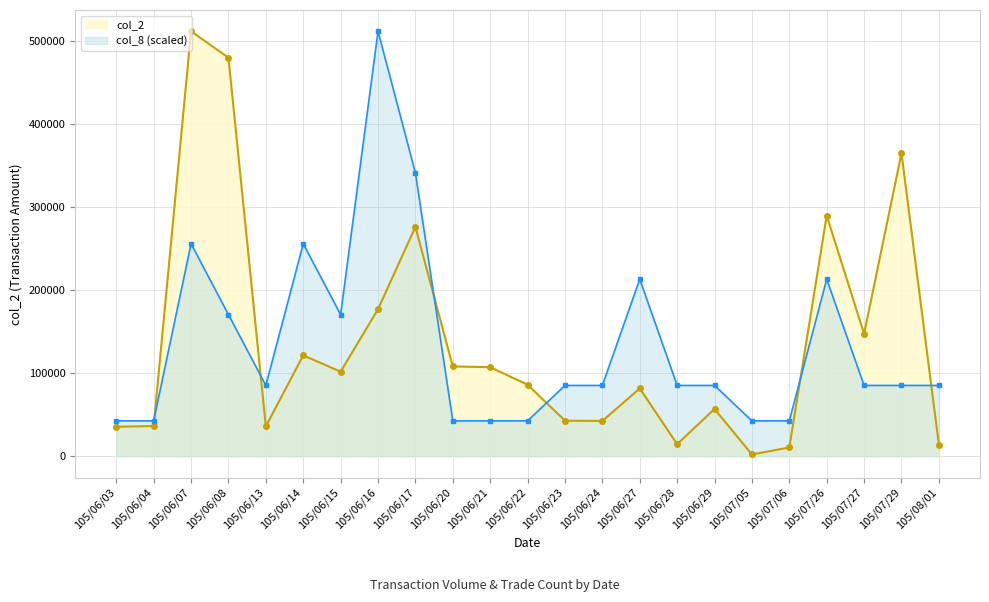

Does the chart display data point markers on the line(s)?

Yes